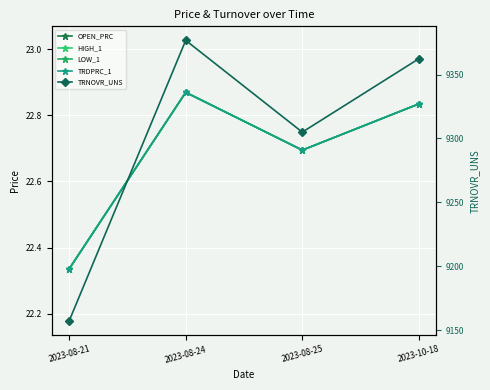

What position from the right is 2023-10-18?

1